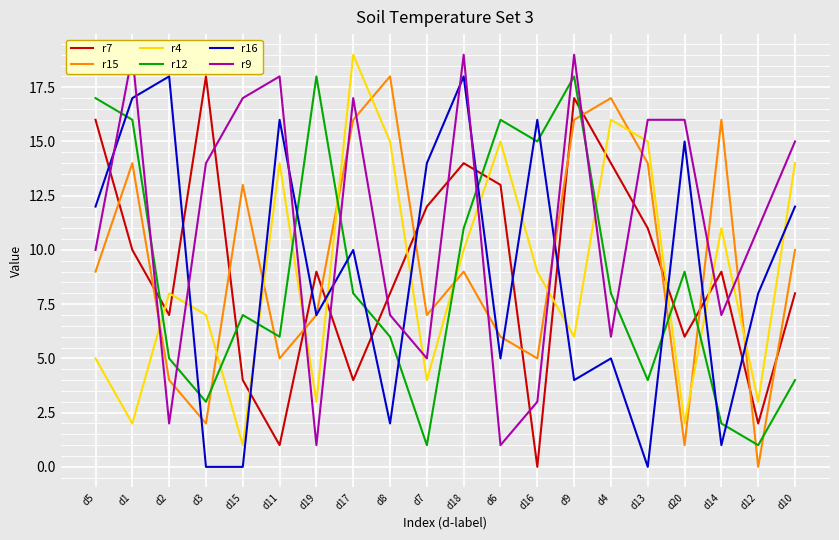

True or false: r16 has more than 2 points higher than both neighbors.

True